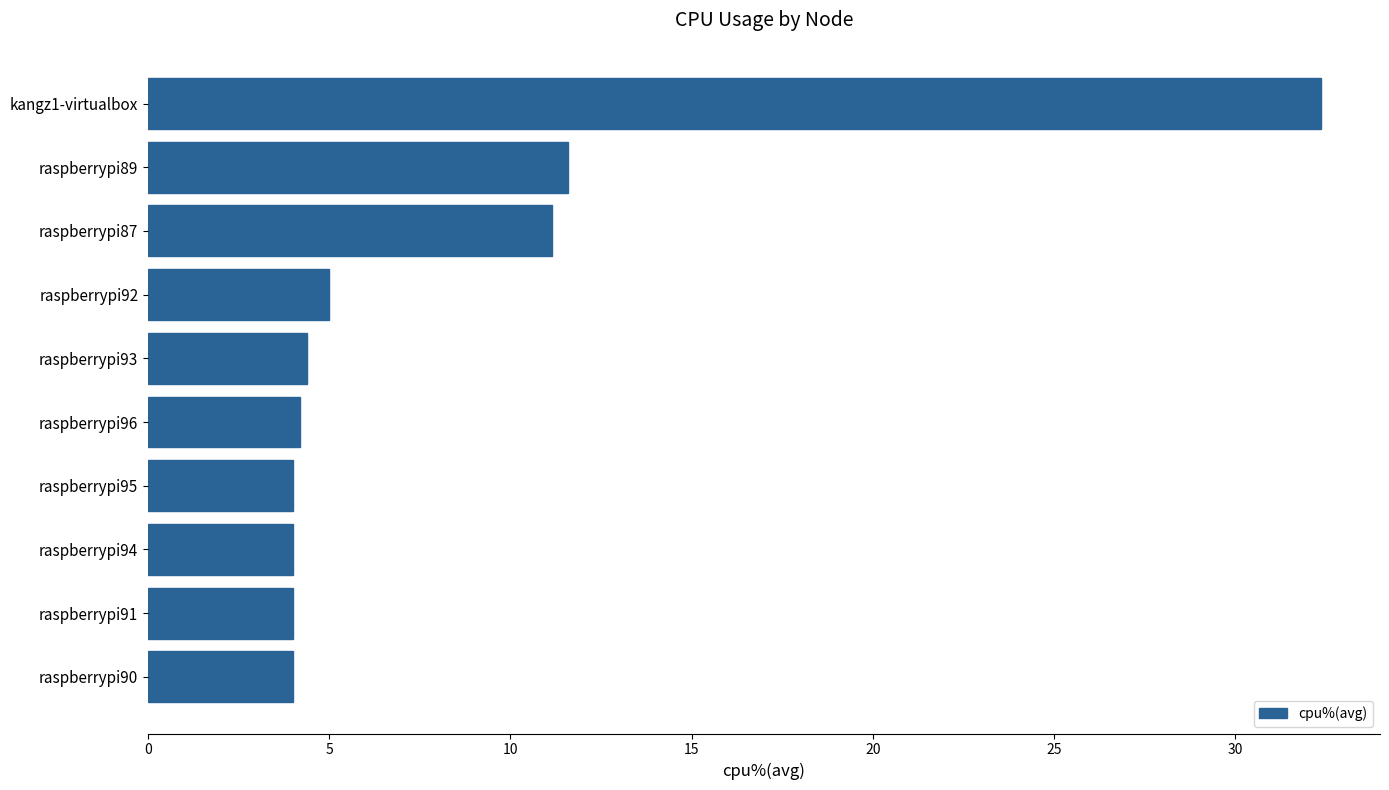

The value at raspberrypi92 is 8.9. True or false?

False